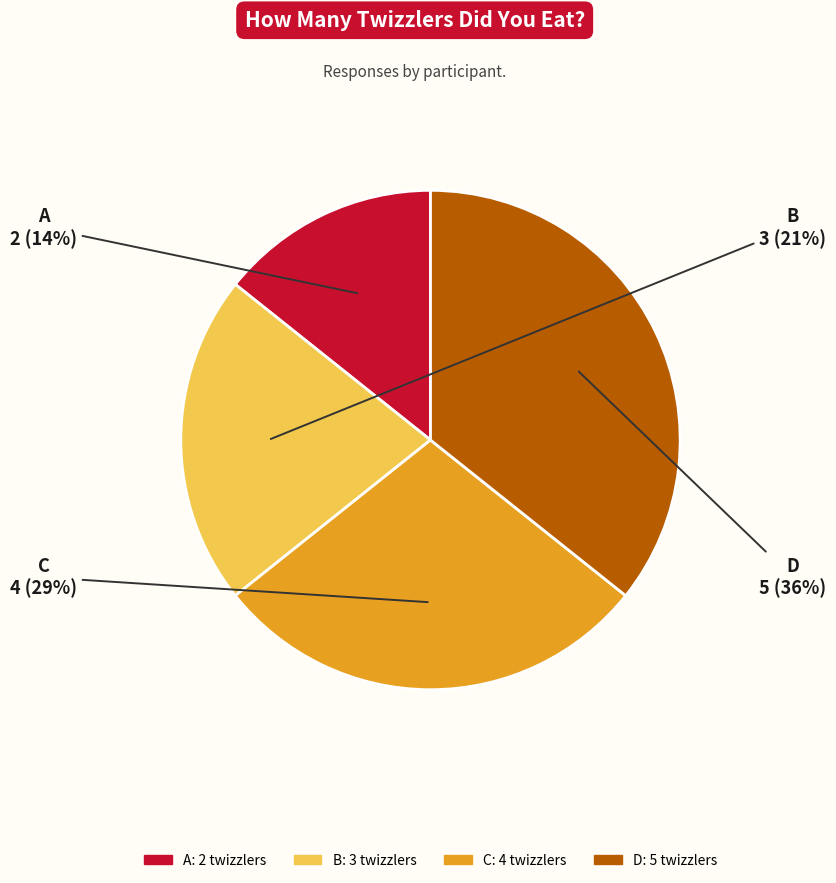

Rank the categories by value from lowest to highest.

A, B, C, D